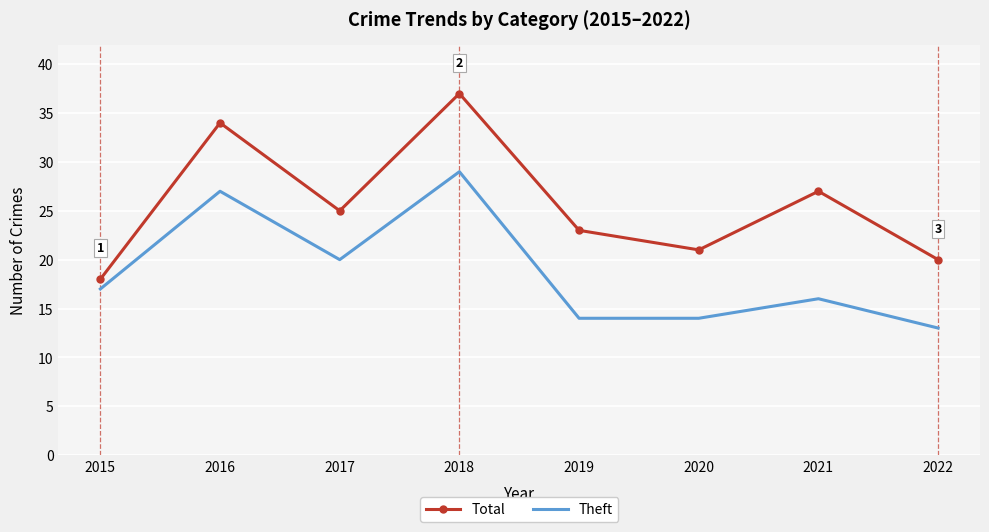

Read the Theft value at 2018.

29